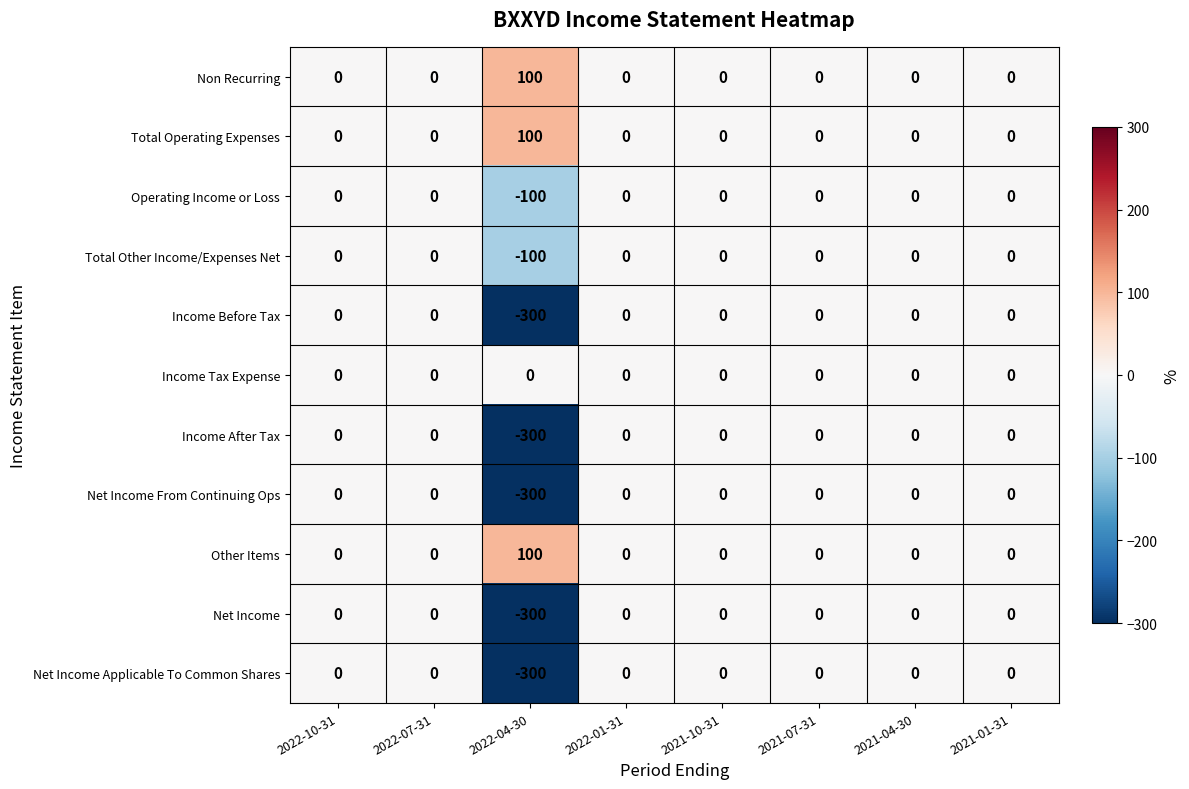

How many values in the Income Before Tax series are below 0?

1